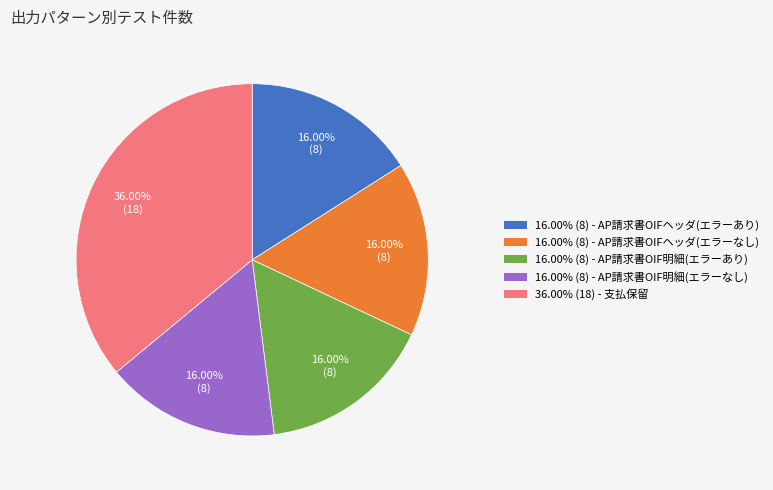

Is there any slice that represents more than half of the pie?

No